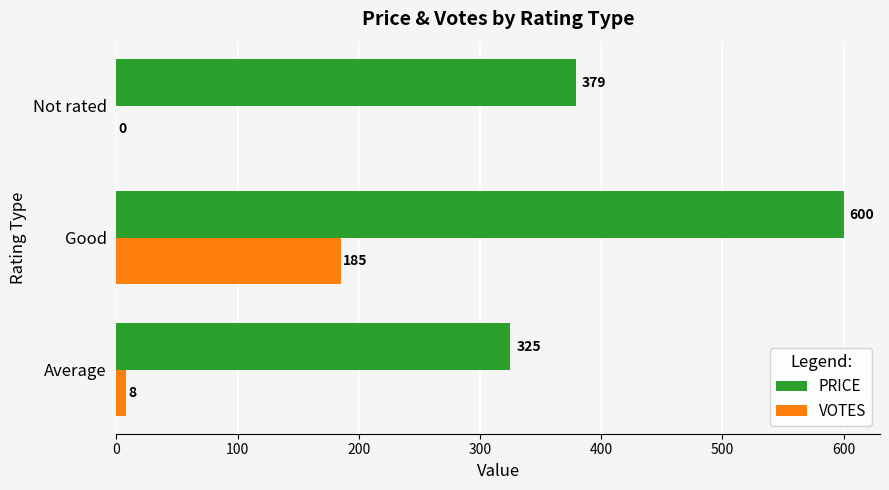

Which label corresponds to the largest value in the chart?

Good